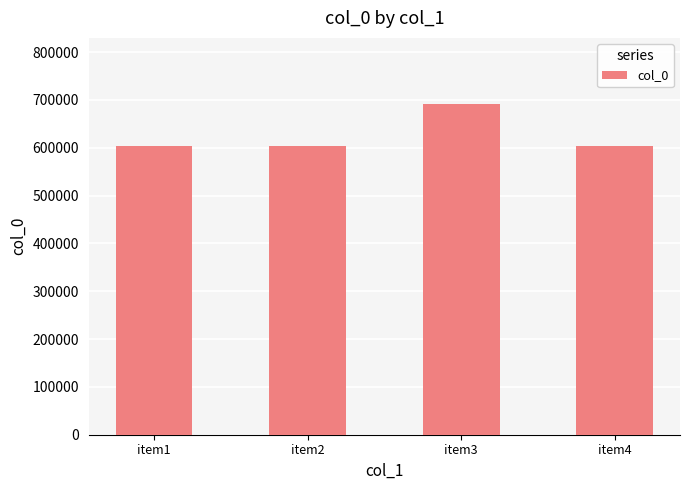

What is the average value?

625026